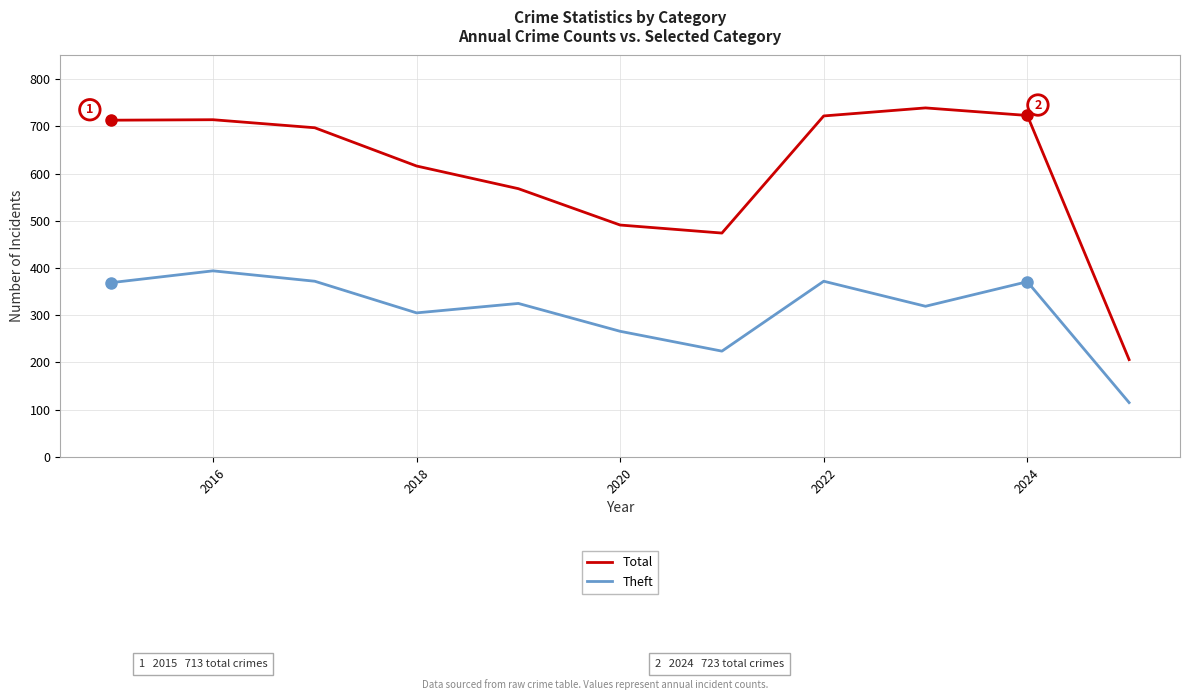

Which series has the largest total across all categories?

Total